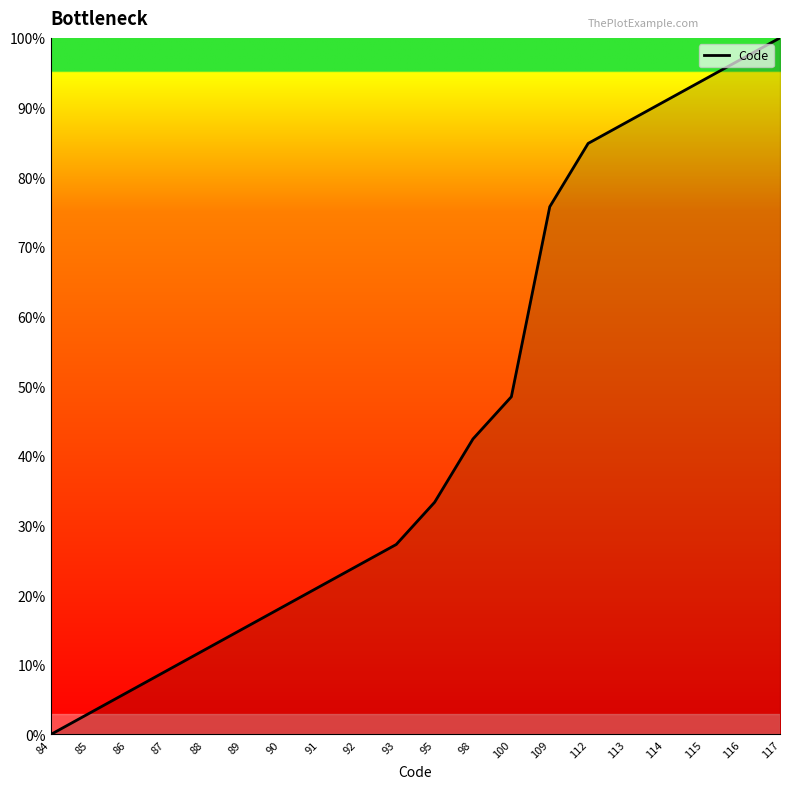

What is the average value?

44.5